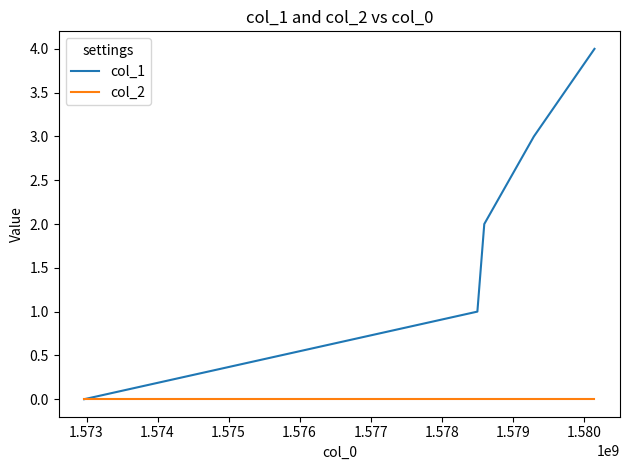

Reading left to right, what are all the values shown in this chart?

col_1: 0	1	2	3	4
col_2: 0	0	0	0	0